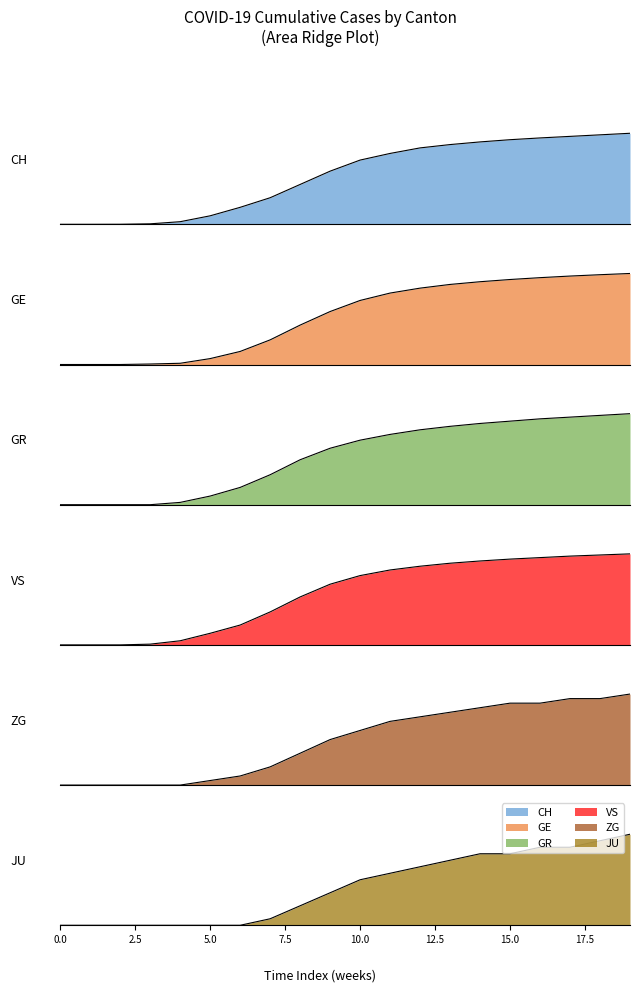

What is the value of the GR point at the 8th from the left?

0.4